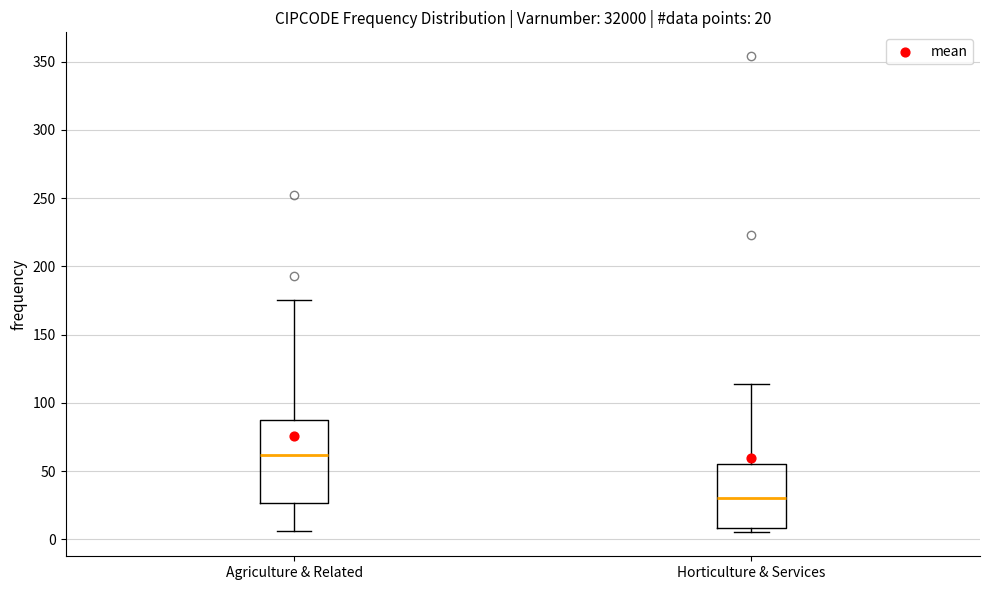

Which box is the tallest, from its lower edge to its upper edge?

Agriculture & Related